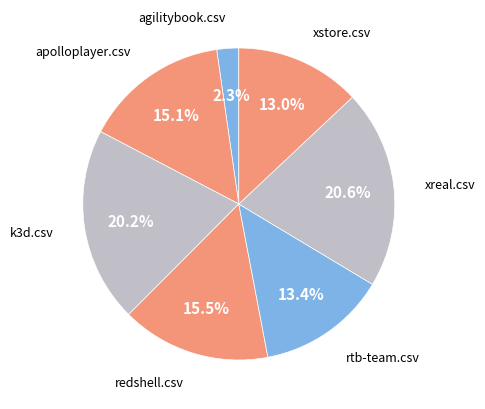

How many segments does this pie chart have?

7